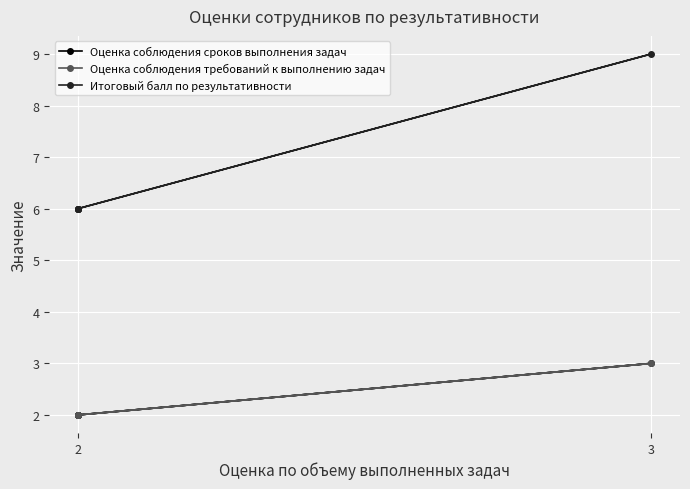

Rank the series at 2 from lowest to highest value.

Оценка соблюдения сроков выполнения задач, Оценка соблюдения требований к выполнению задач, Итоговый балл по результативности